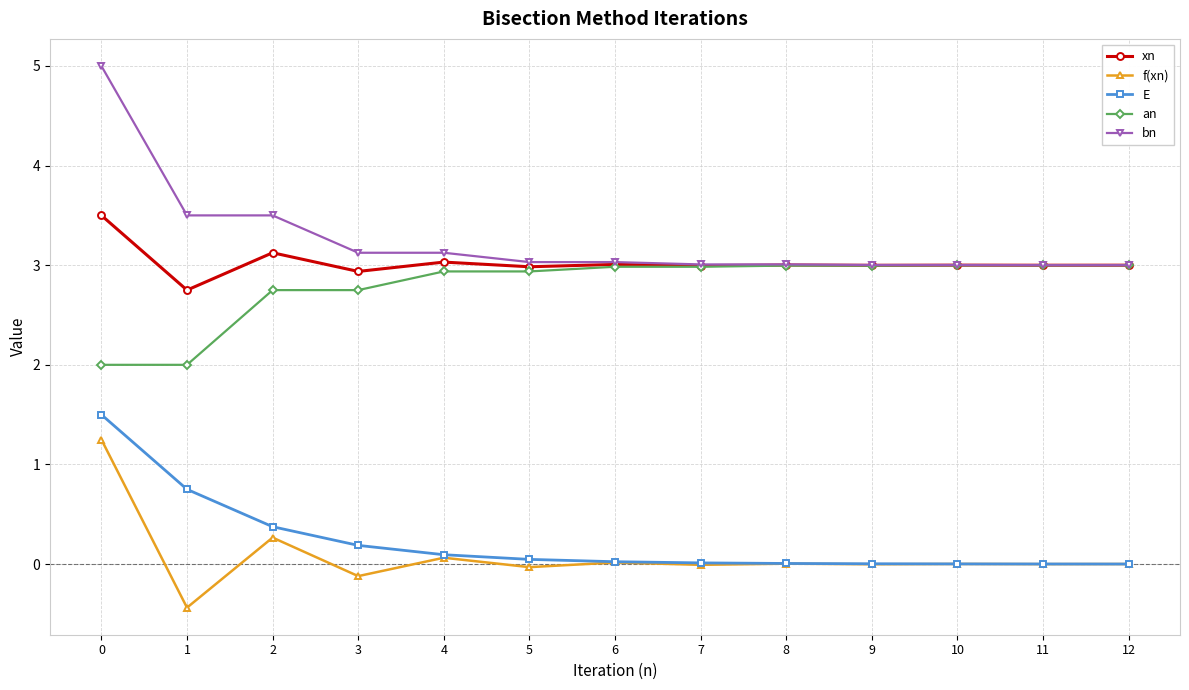

True or false: E has a value of 0.8 at 1.

True